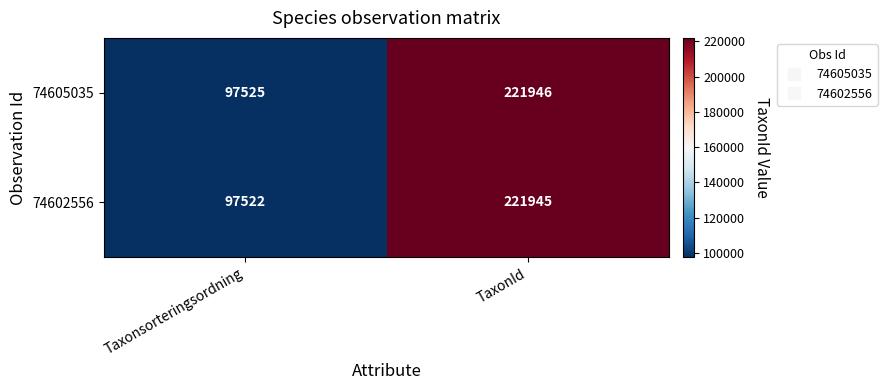

At TaxonId, list the series in order from smallest to largest.

74602556, 74605035